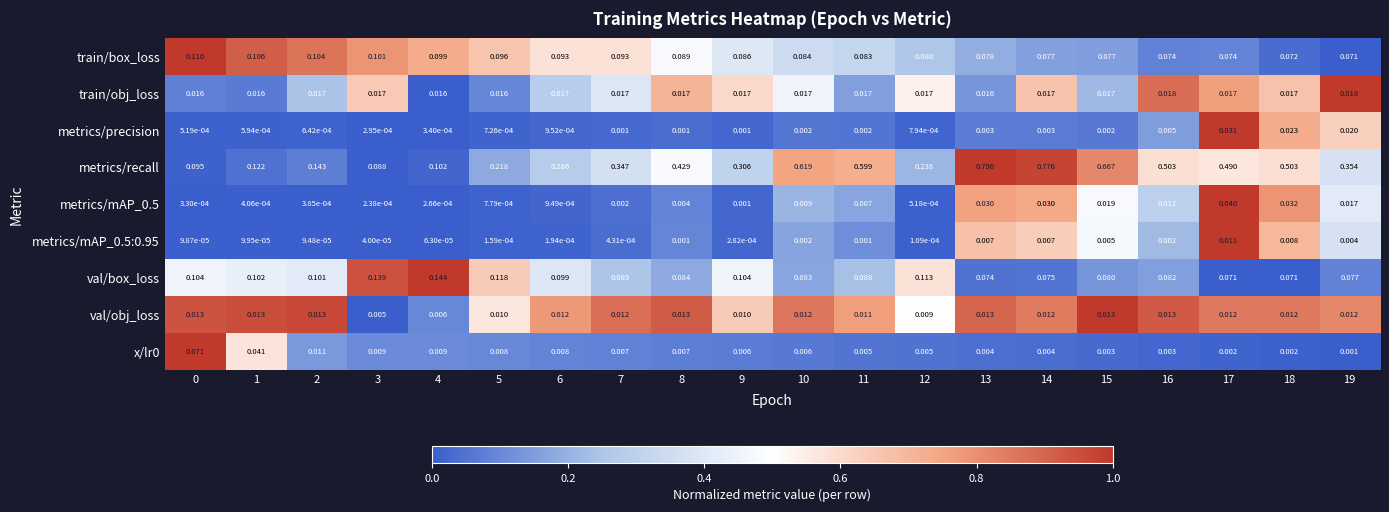

Between 5 and 15, which series saw the biggest shift?

metrics/recall